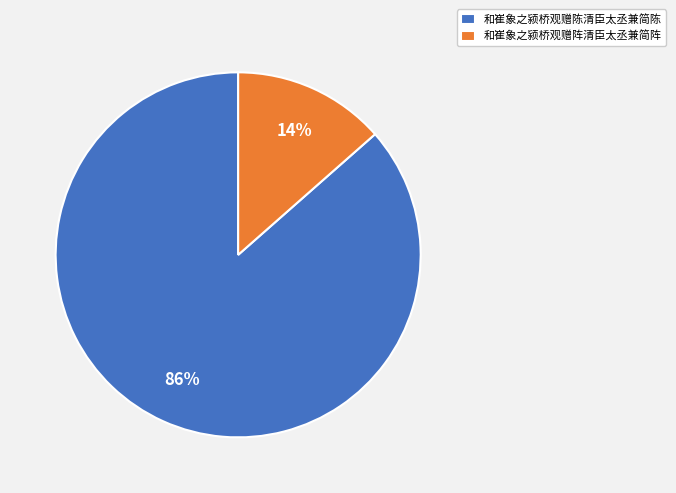

Which category has the biggest portion of the pie?

和崔象之颍桥观赠陈清臣太丞兼简陈